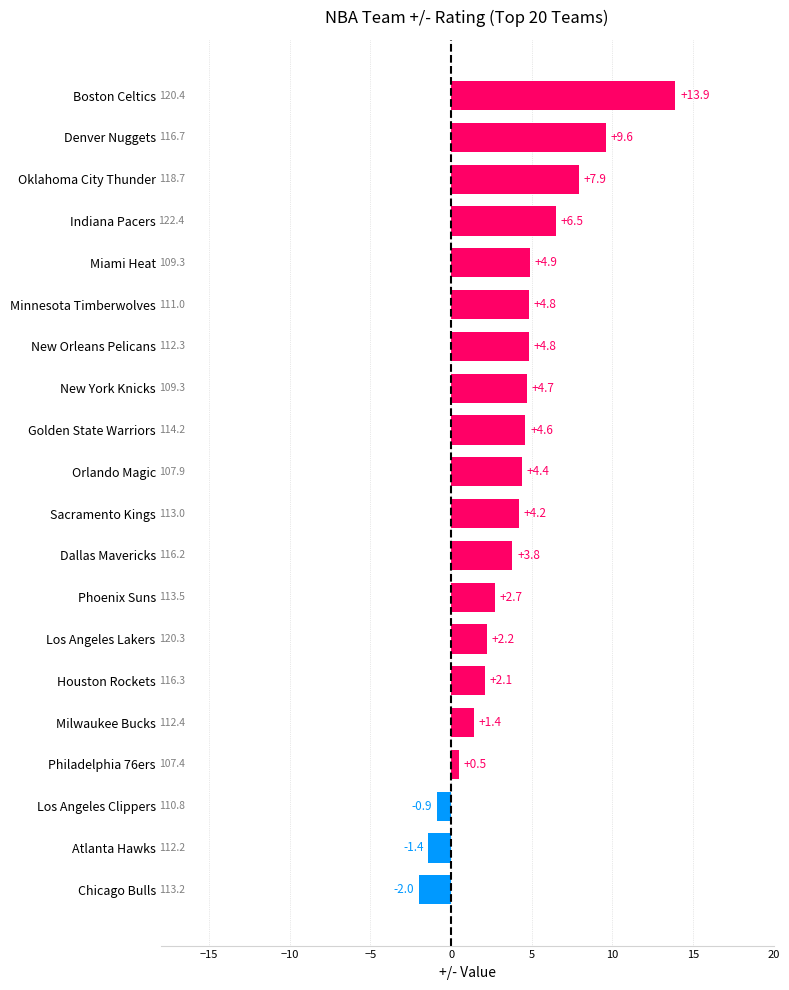

The chart shows a value of 13.9 at Boston Celtics. True or false?

True